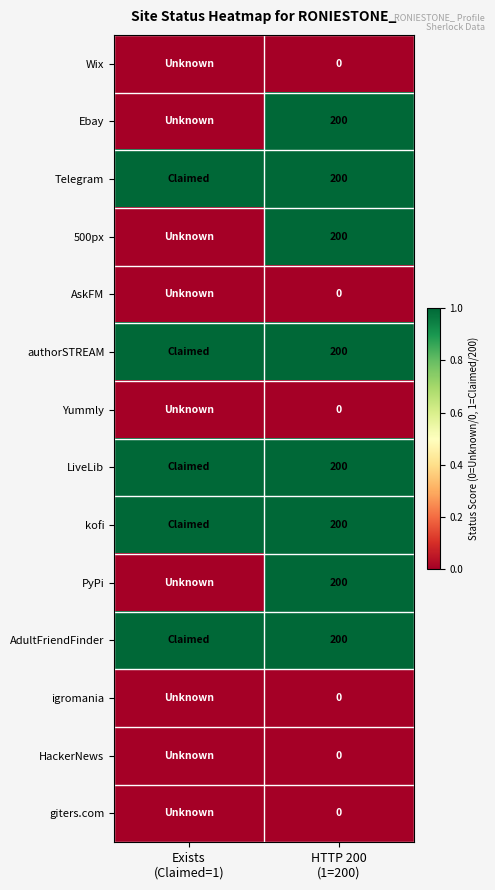

What is the approximate value of AdultFriendFinder at HTTP 200 (1=200)?

1